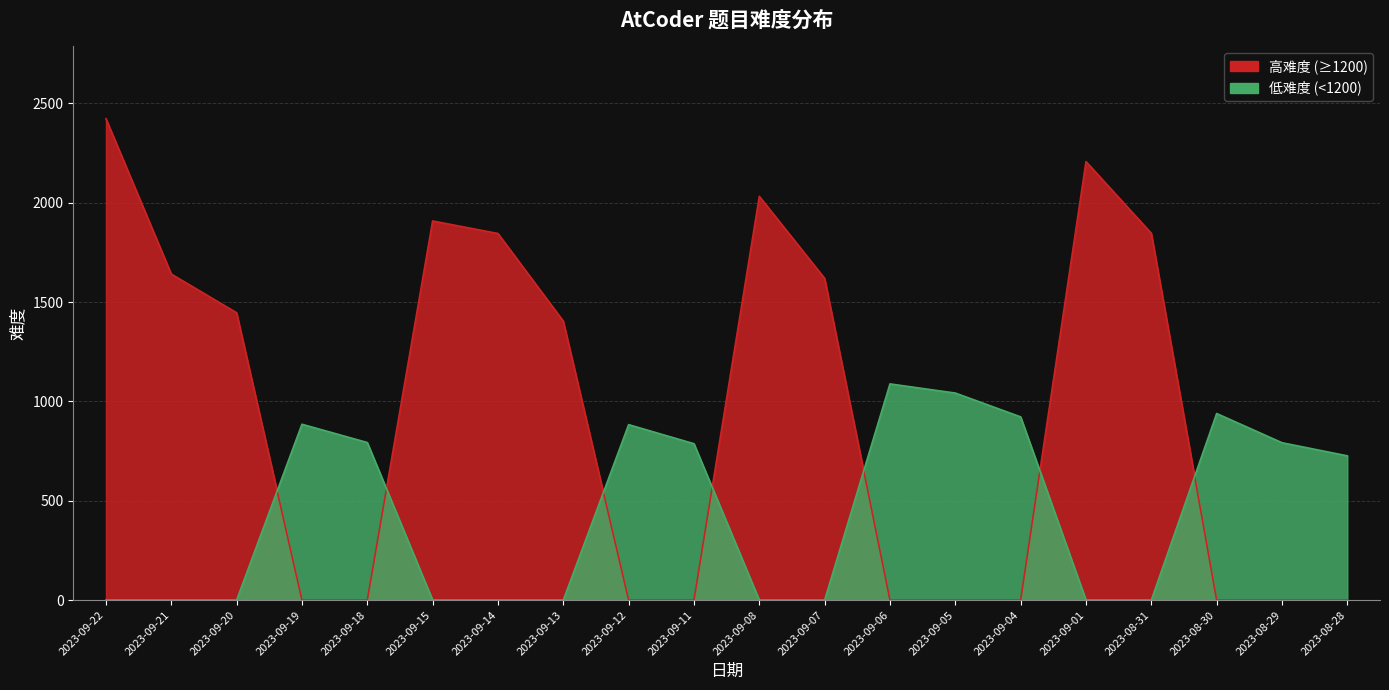

What is the sum of the values at 2023-09-22 and 2023-08-30?

3362